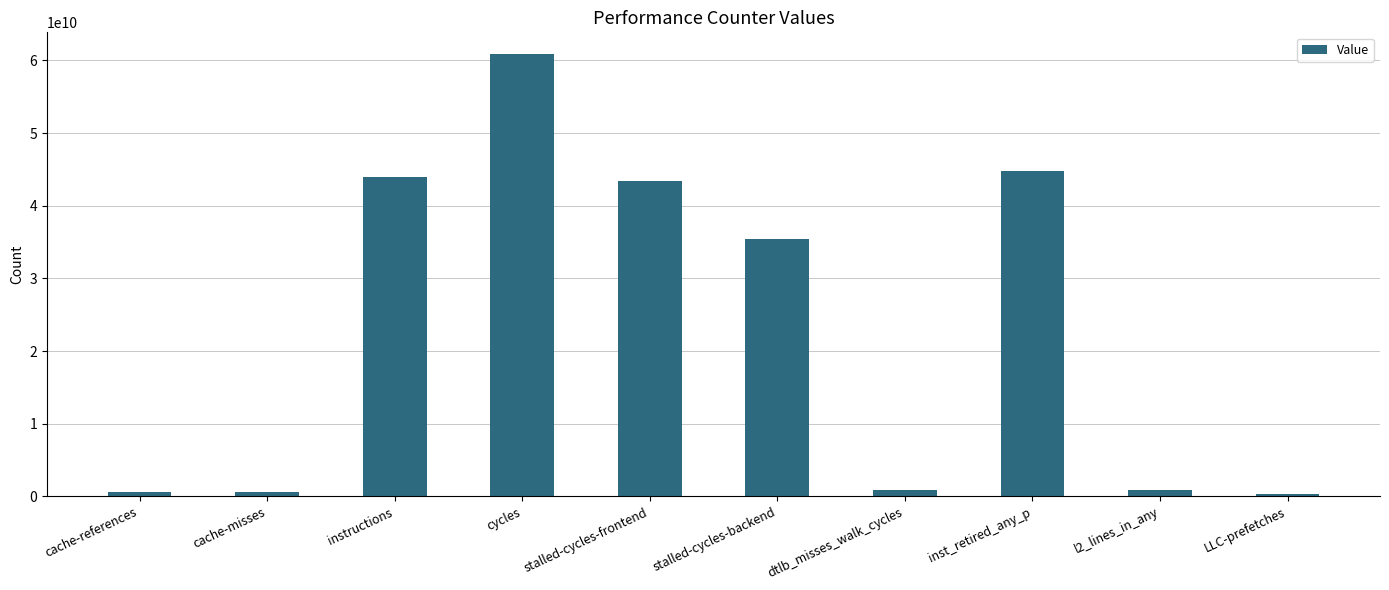

Which label corresponds to the largest value in the chart?

cycles